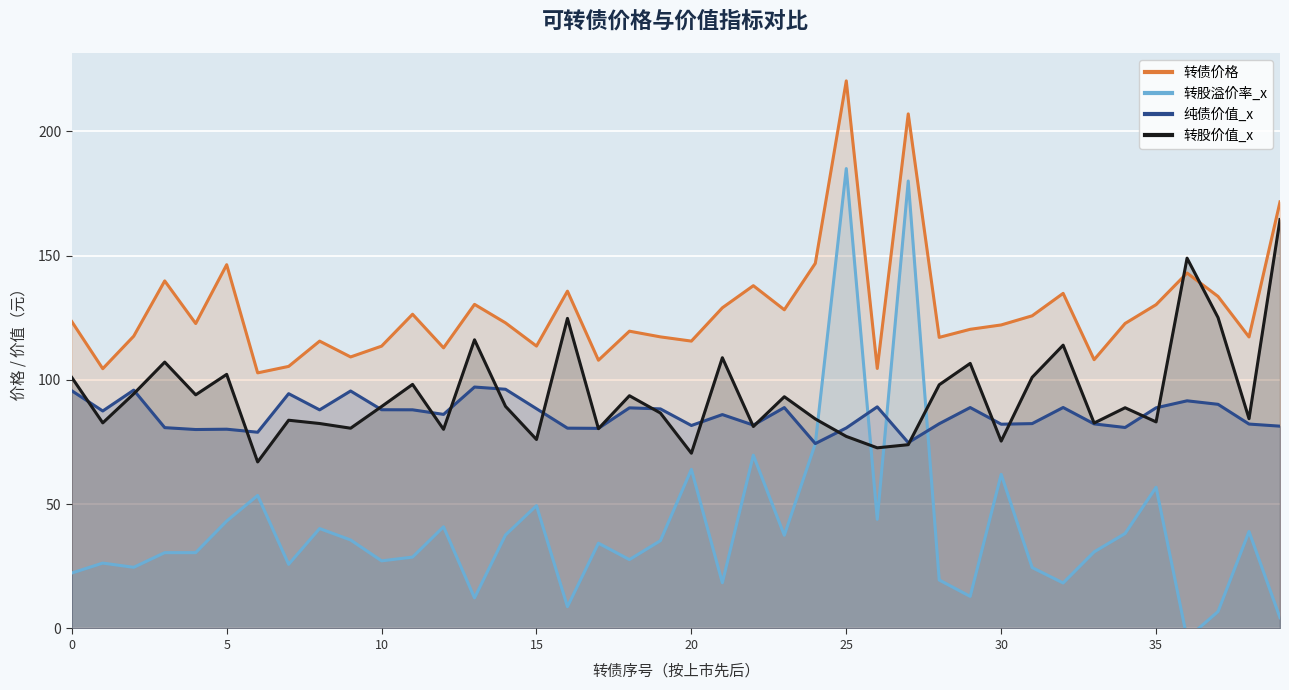

What are all the series names shown in the legend?

转债价格, 转股溢价率_x, 纯债价值_x, 转股价值_x